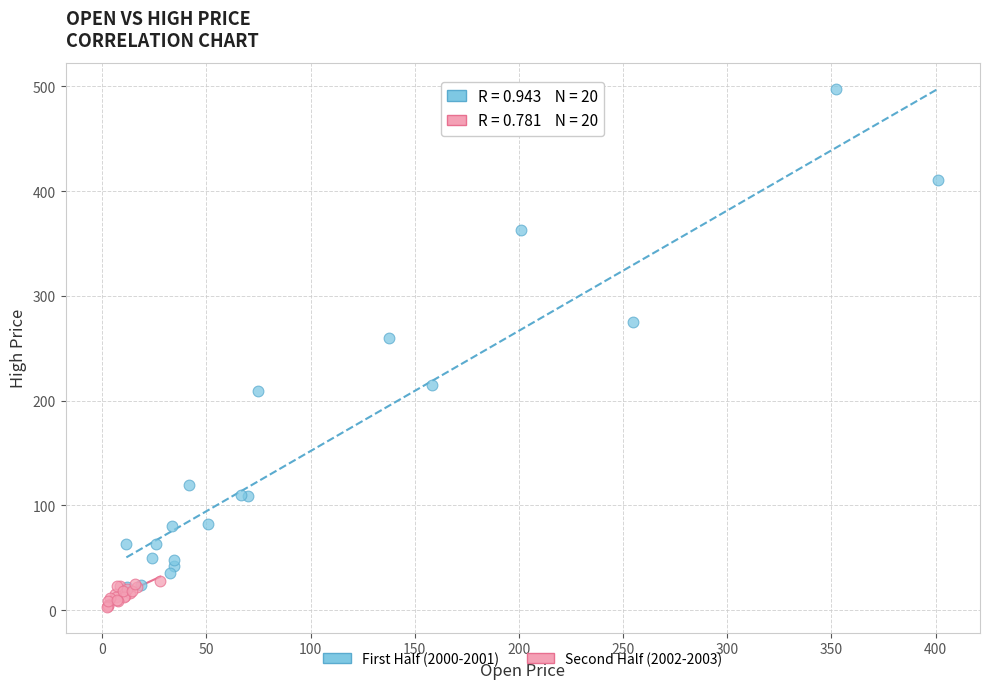

Which series reaches the maximum Y coordinate?

First Half (2000-2001)